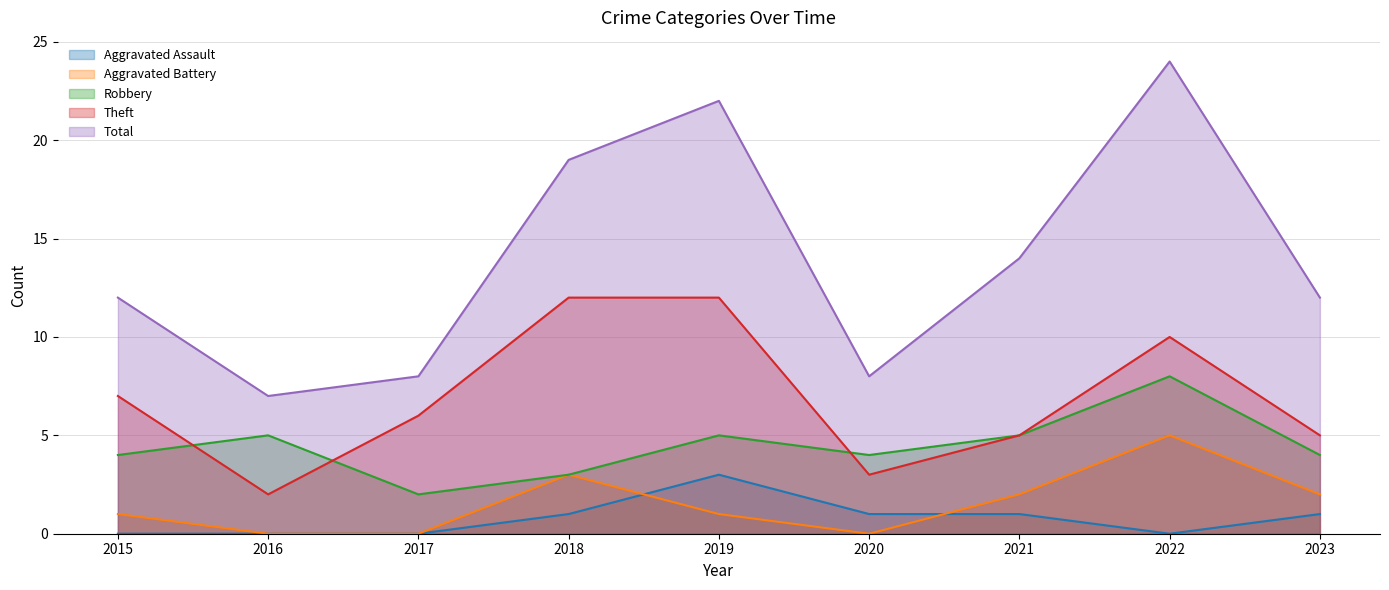

Reading left to right, list all the values displayed in this chart.

Aggravated Assault: 0	0	0	1	3	1	1	0	1
Aggravated Battery: 1	0	0	3	1	0	2	5	2
Robbery: 4	5	2	3	5	4	5	8	4
Theft: 7	2	6	12	12	3	5	10	5
Total: 12	7	8	19	22	8	14	24	12